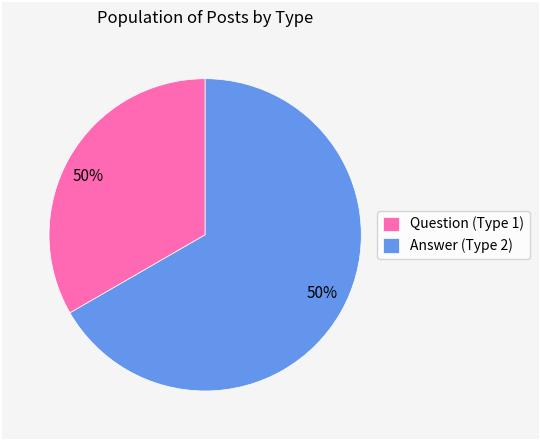

Rank the categories by value from lowest to highest.

40870595 (PostType=1), 46732925 (PostType=2)